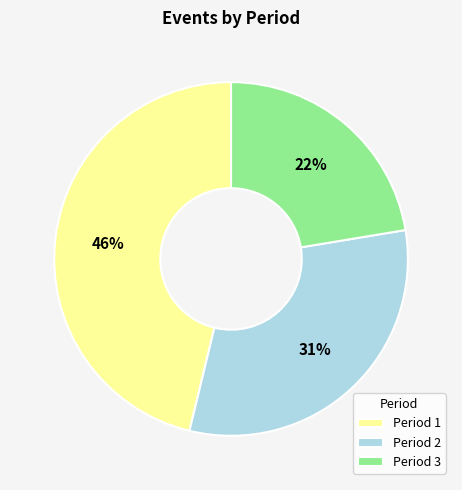

The Period 3 slice represents 11% of the pie. True or false?

False